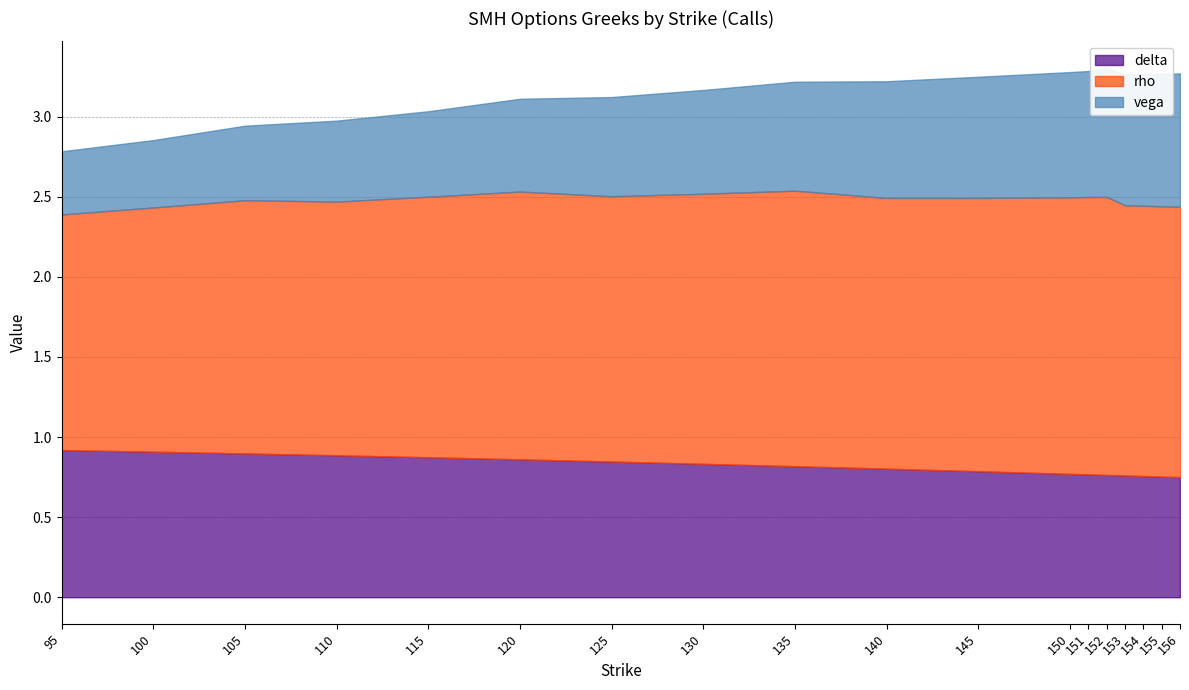

Is it true that rho equals 1.7 at 155?

True